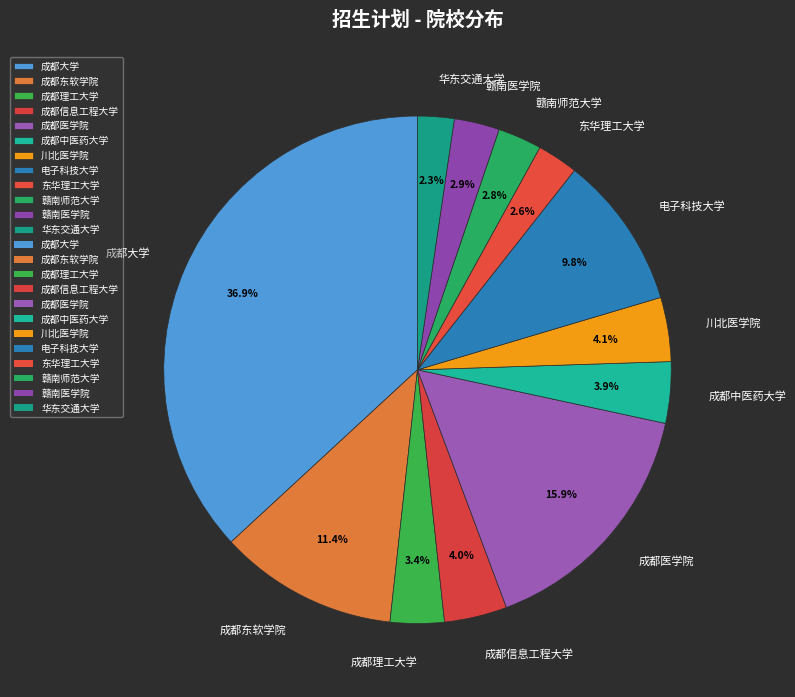

What percentage is the 东华理工大学 slice, to the nearest percent?

3%